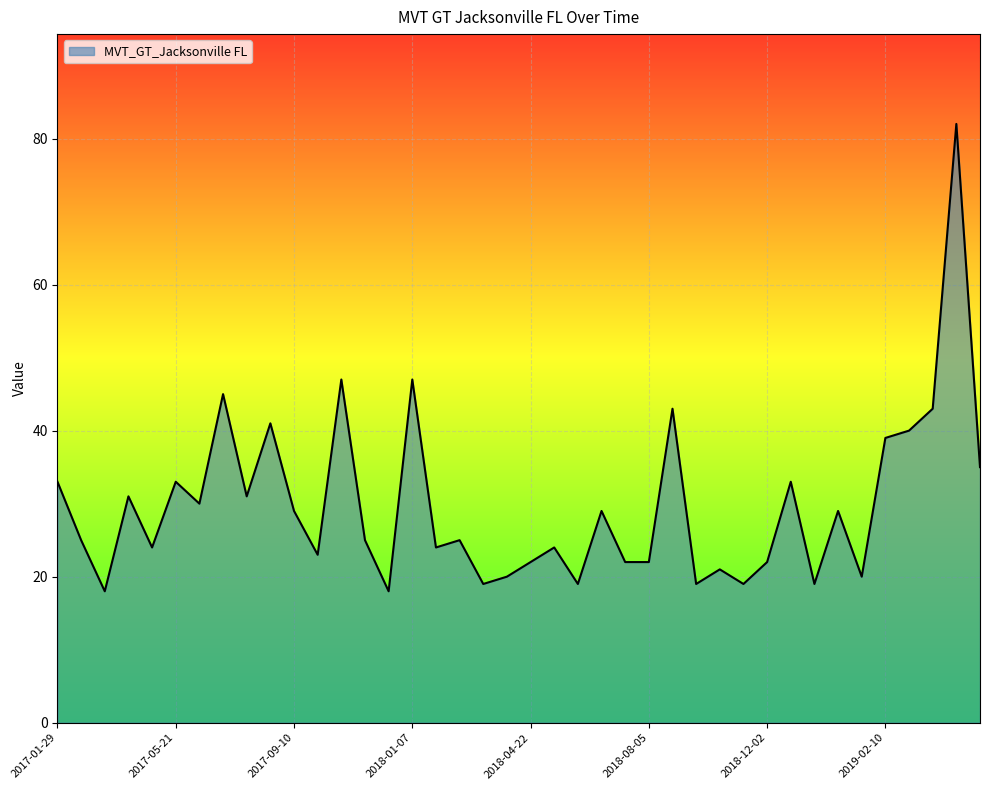

Reading left to right, transcribe all the data shown in this chart.

33	25	18	31	24	33	30	45	31	41	29	23	47	25	18	47	24	25	19	20	22	24	19	29	22	22	43	19	21	19	22	33	19	29	20	39	40	43	82	35